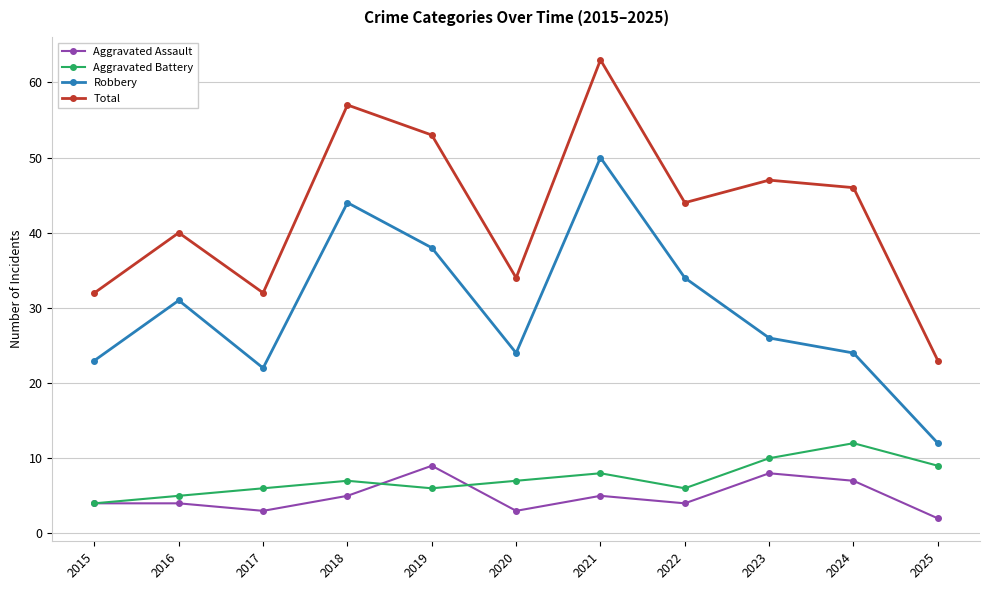

What are all the series names shown in the legend?

Aggravated Assault, Aggravated Battery, Robbery, Total